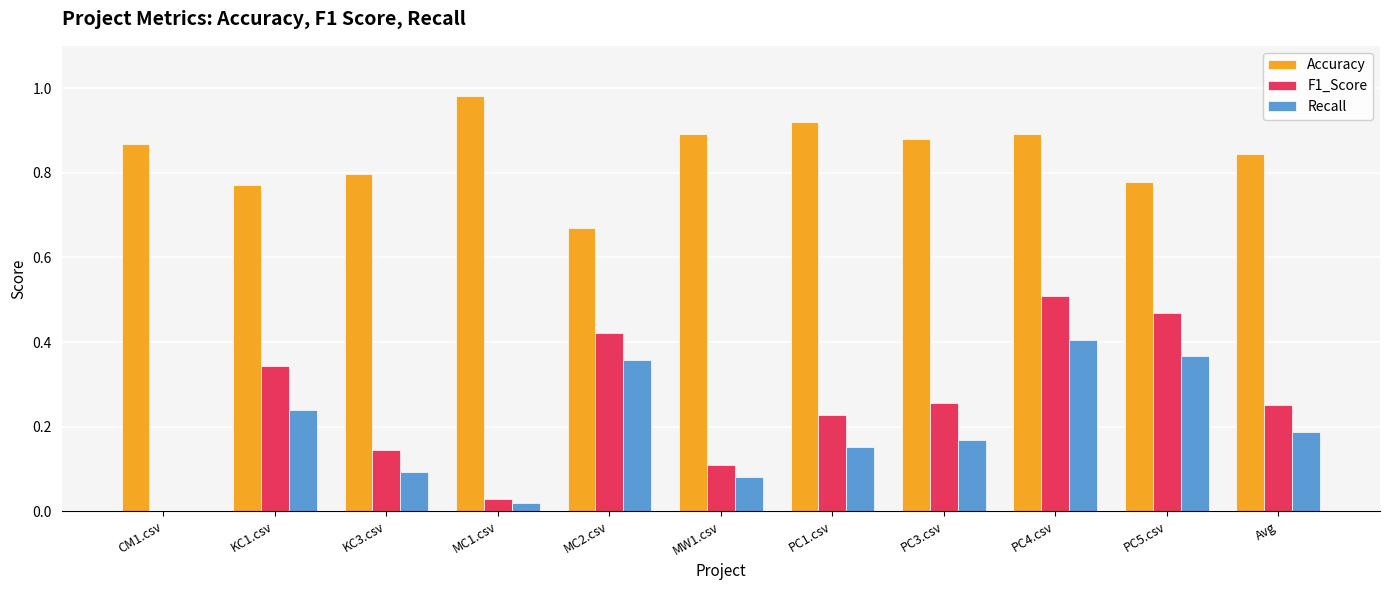

Which series changed the most between KC1.csv and Avg?

F1_Score